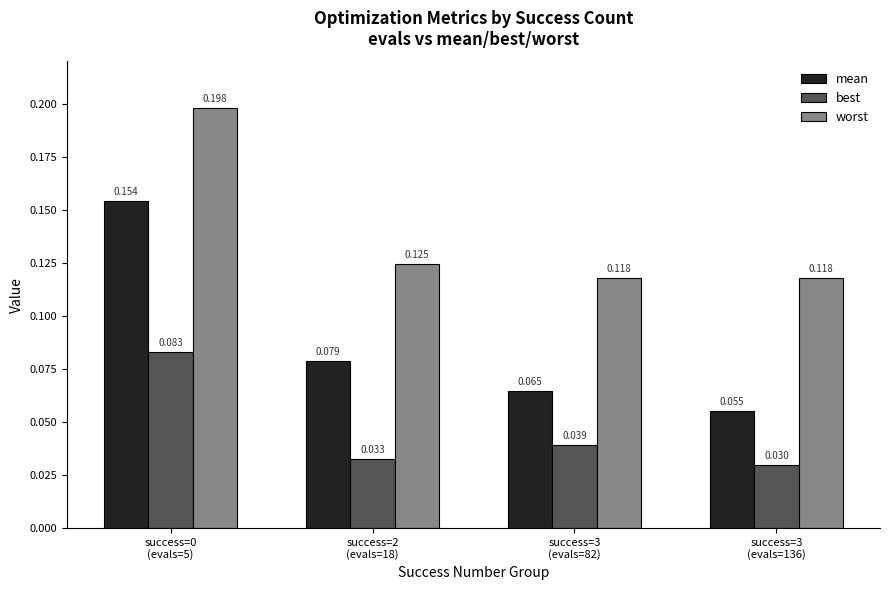

How many groups of bars are there?

4